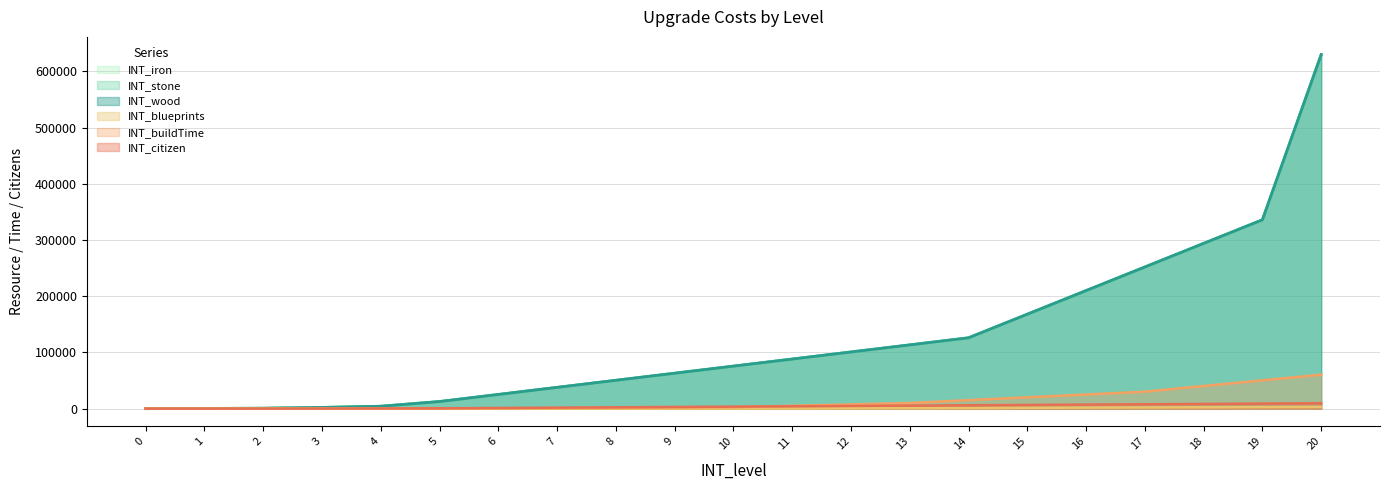

At how many categories does at least one series exceed 122707?

7